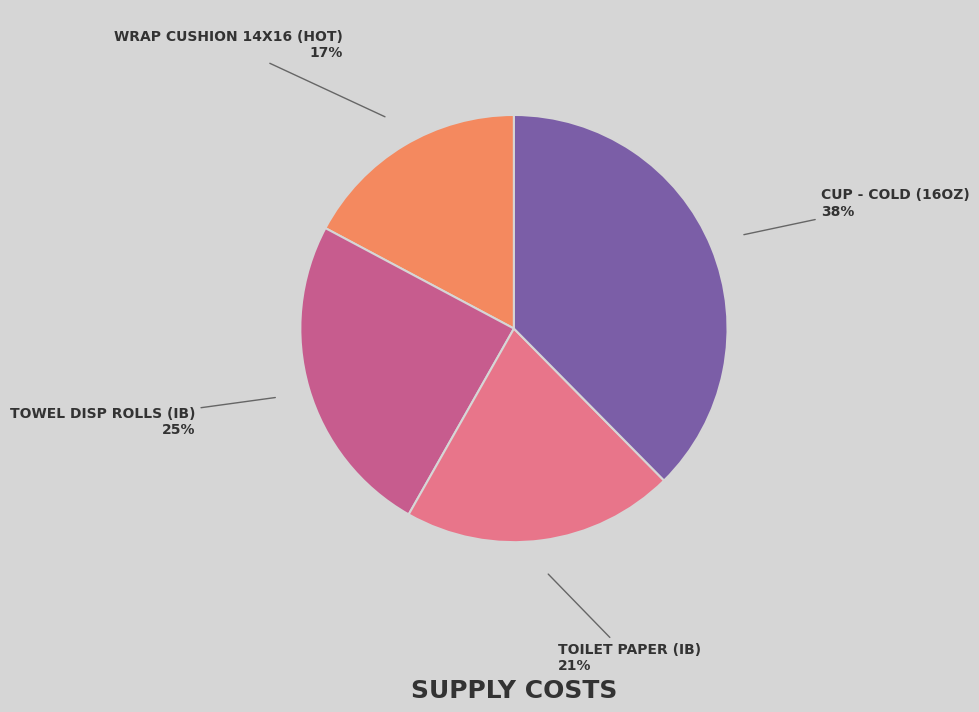

Is there a majority slice in this chart?

No